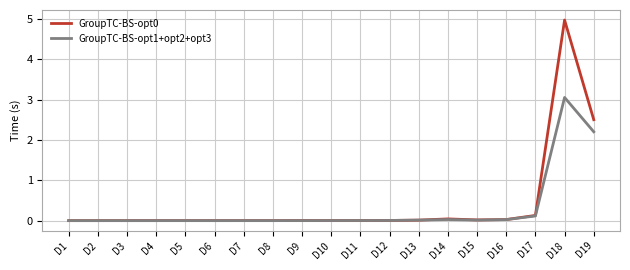

What is the highest value of the GroupTC-BS-opt1+opt2+opt3 series?

3.1